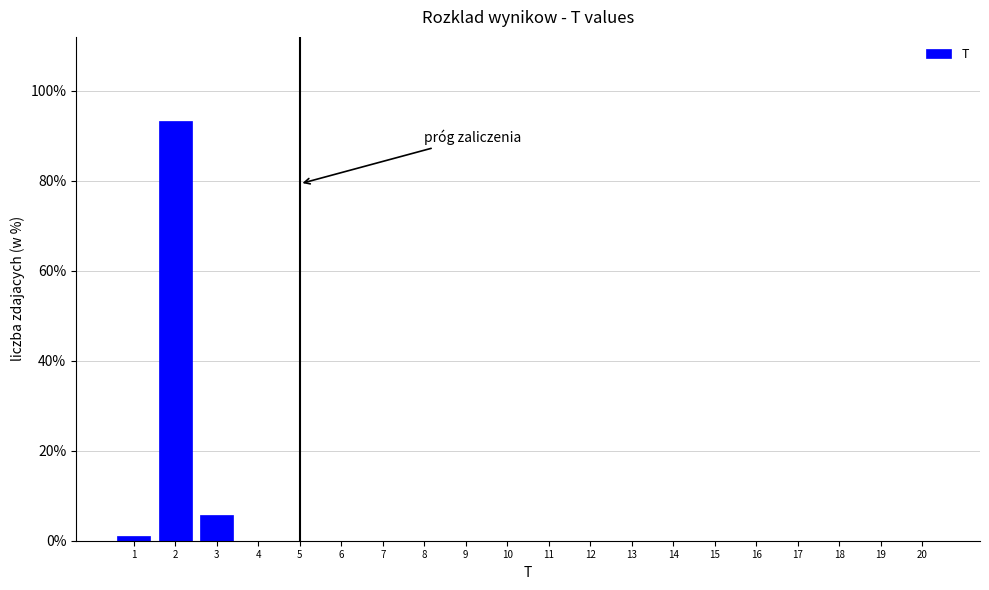

Reading left to right, what are all the values shown in this chart?

1=1.0	2=93.3	3=5.7	4=0.0	5=0.0	6=0.0	7=0.0	8=0.0	9=0.0	10=0.0	11=0.0	12=0.0	13=0.0	14=0.0	15=0.0	16=0.0	17=0.0	18=0.0	19=0.0	20=0.0